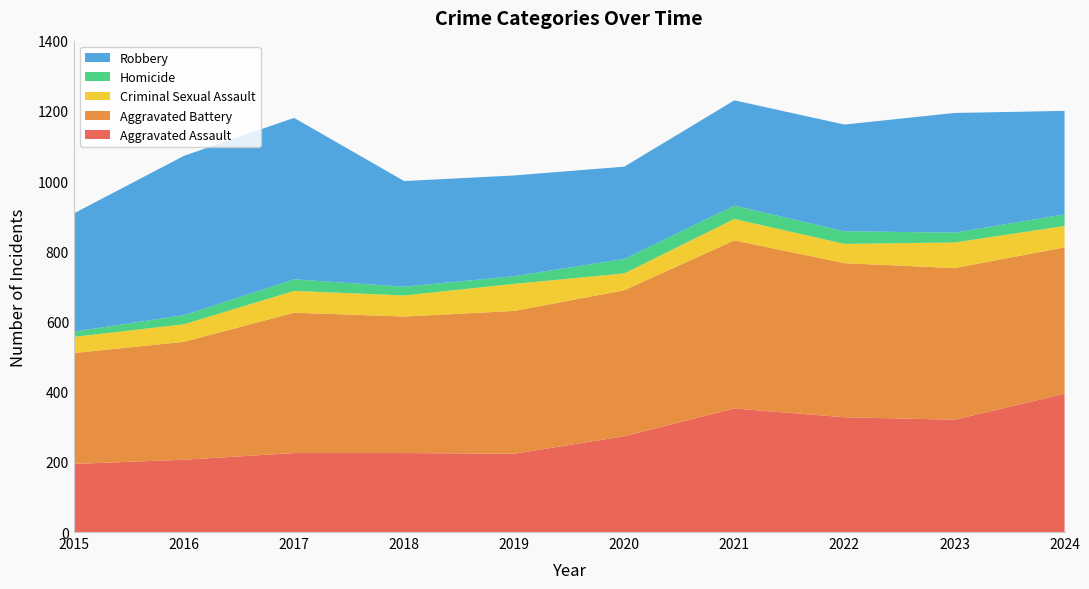

Reading left to right, transcribe all the data shown in this chart.

Aggravated Assault: 194	206	225	225	223	273	352	327	320	394
Aggravated Battery: 316	336	400	389	407	416	479	439	432	417
Criminal Sexual Assault: 46	50	62	60	77	48	61	55	73	61
Homicide: 15	26	33	25	22	41	38	36	28	33
Robbery: 337	454	460	301	287	263	300	304	341	295